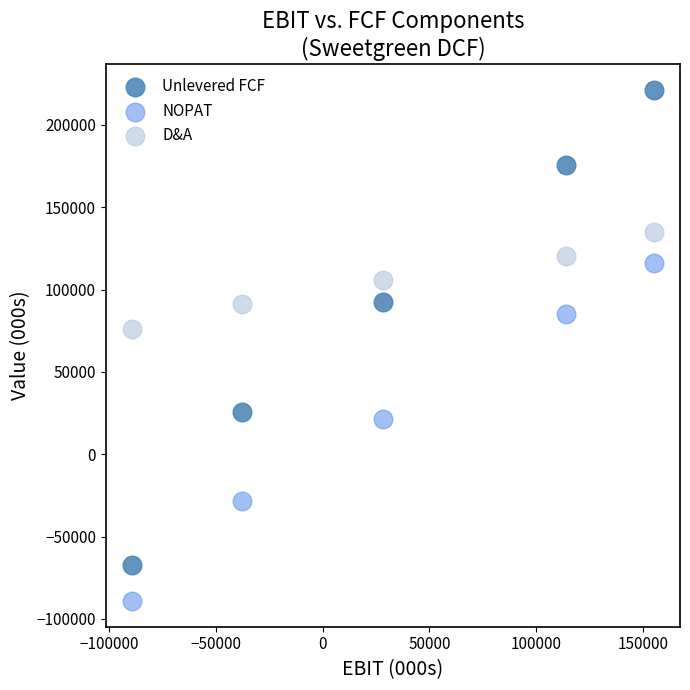

Across all data points, what is the range of Y values (max minus min)?

310514.6